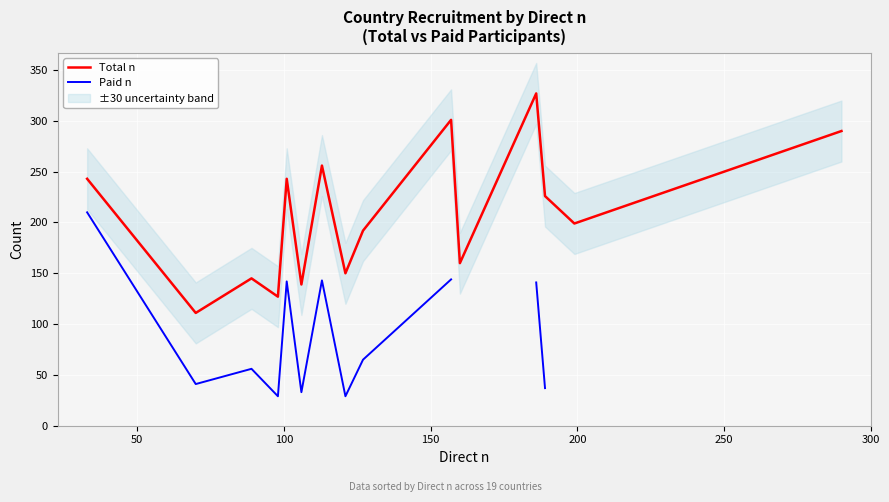

True or false: Total n and Paid n cross at least once.

False